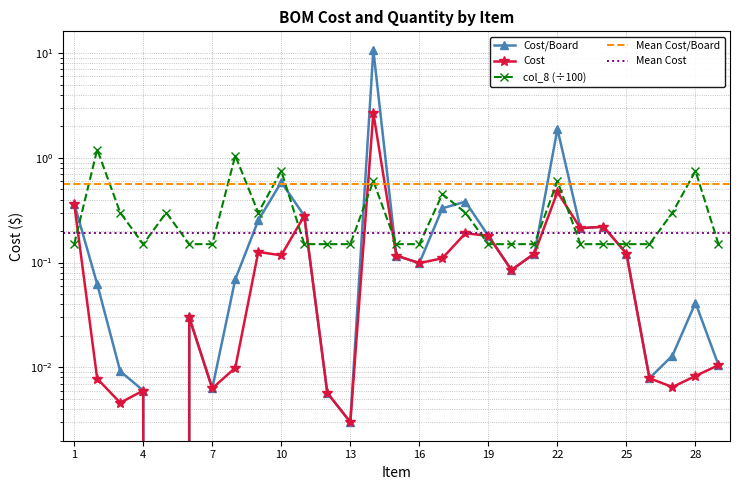

What is the sum of the Cost/Board values at 20 and 16?

0.2